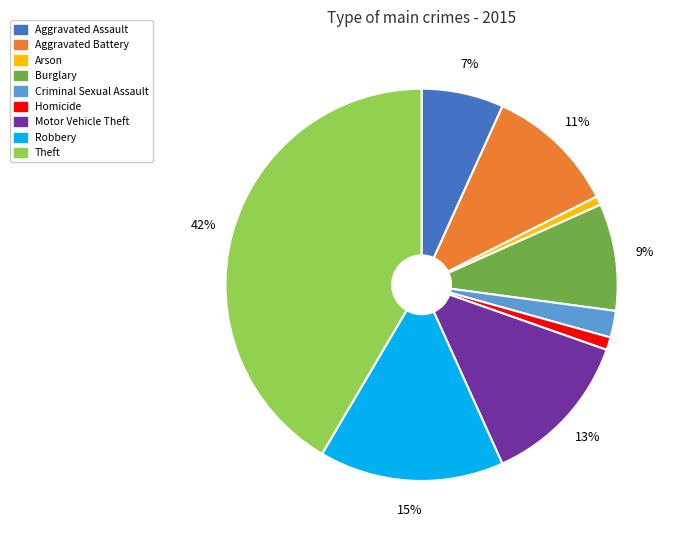

How many segments does this pie chart have?

9